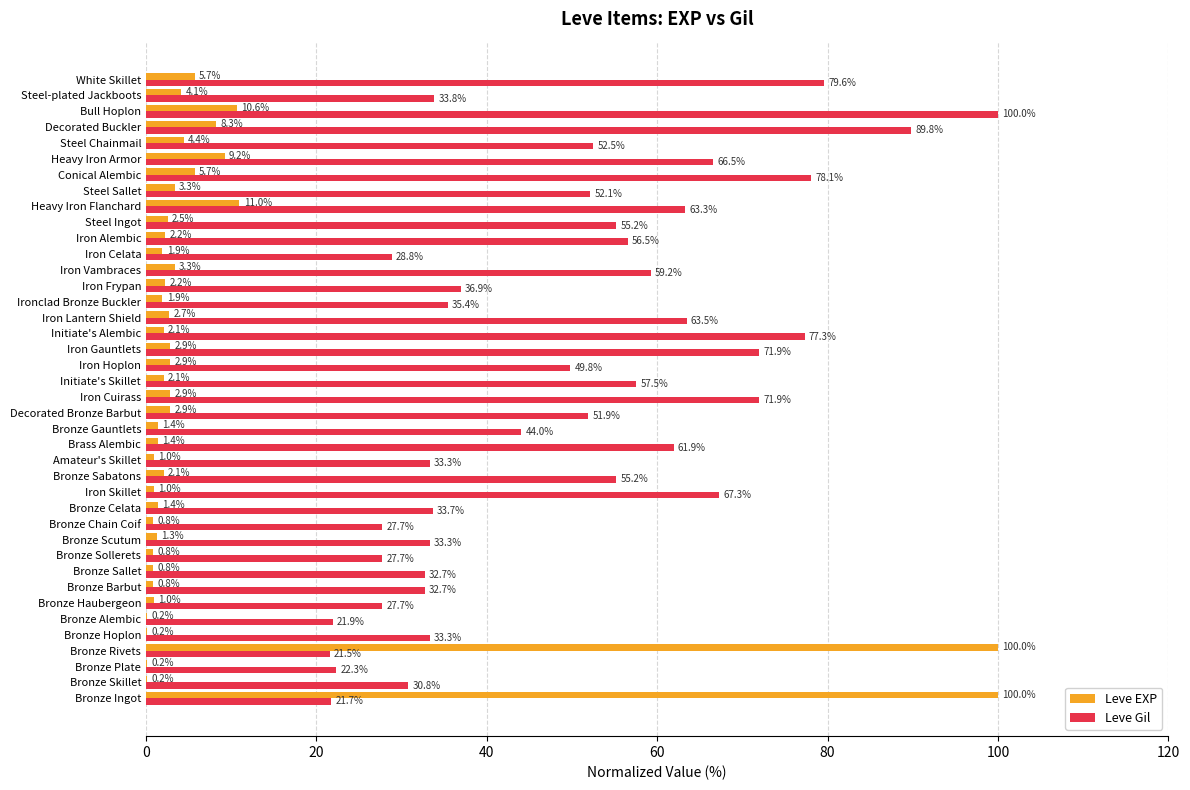

What is the sum of the Leve Gil values at White Skillet and Steel Sallet?

131.7